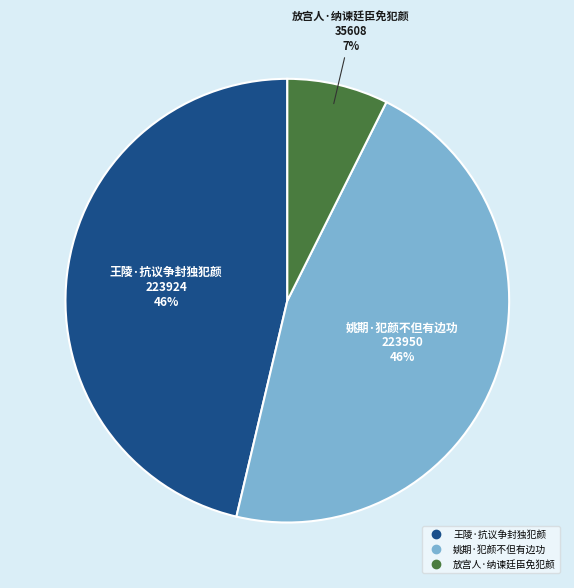

Is there a majority slice in this chart?

No